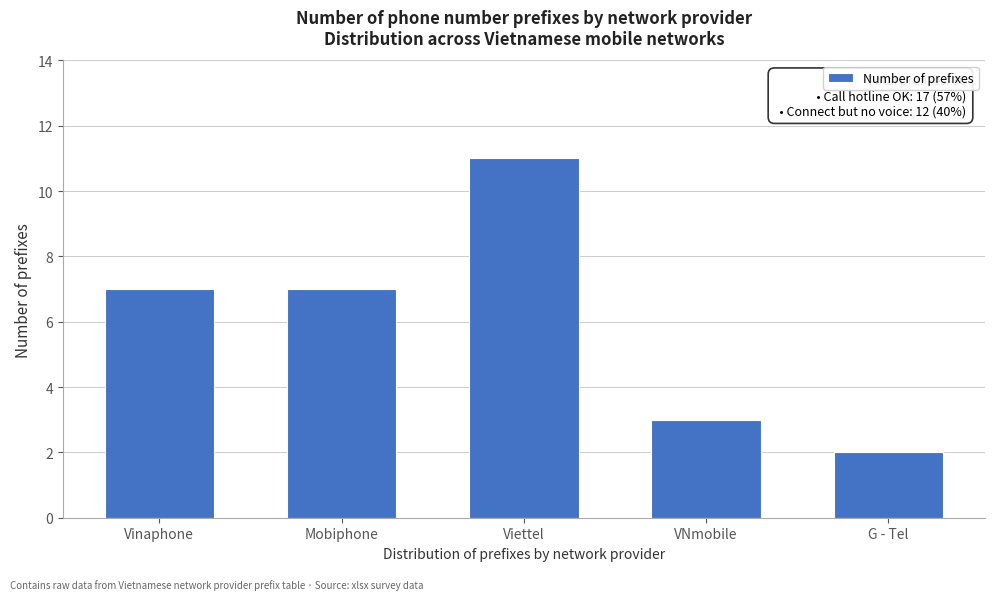

Reading left to right, extract all data points from this chart.

Vinaphone=7	Mobiphone=7	Viettel=11	VNmobile=3	G - Tel=2